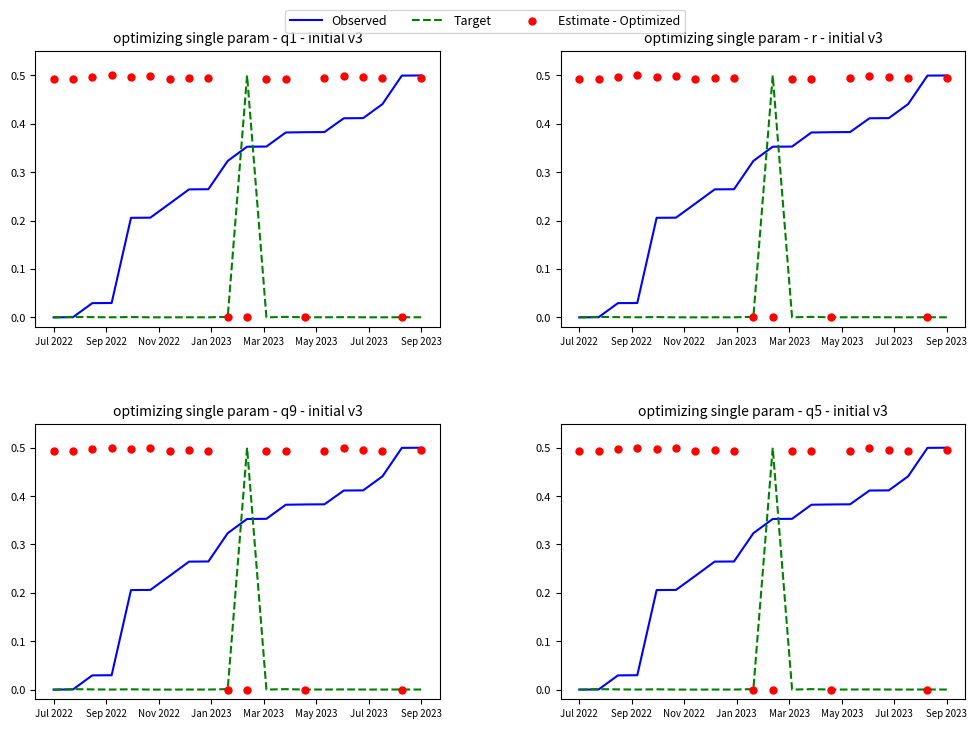

At which category is the sum across all series the highest?

Sep 2023